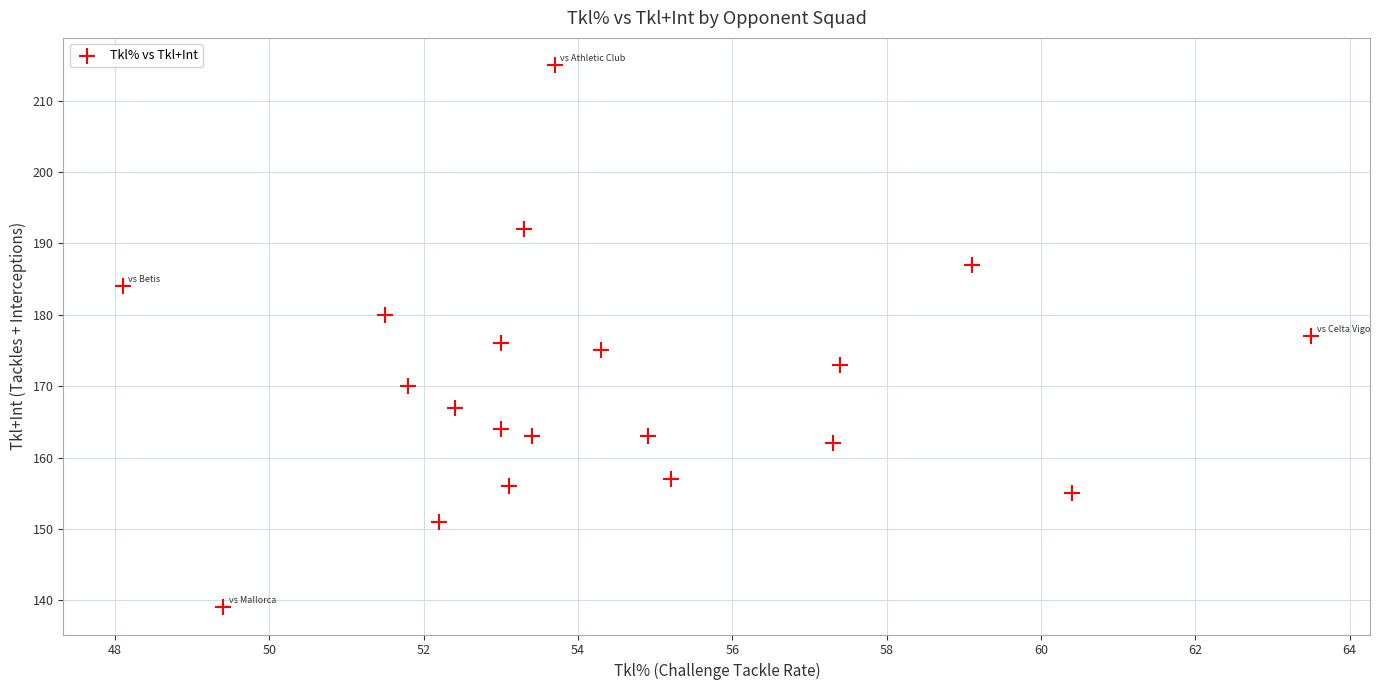

What is the range of Y values (max minus min)?

76